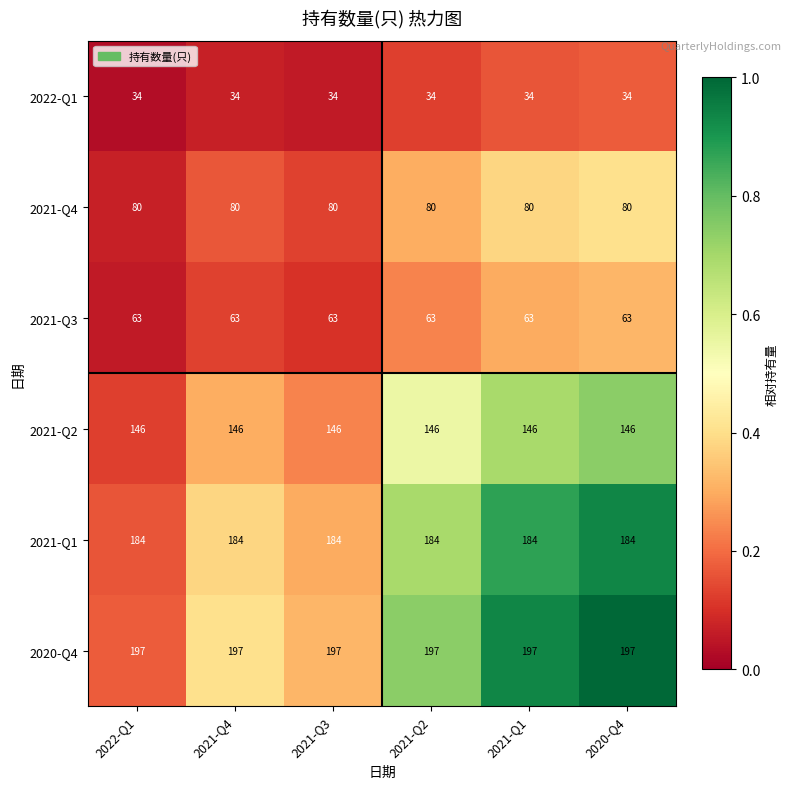

What is the highest value of the 2021-Q2 series?

146